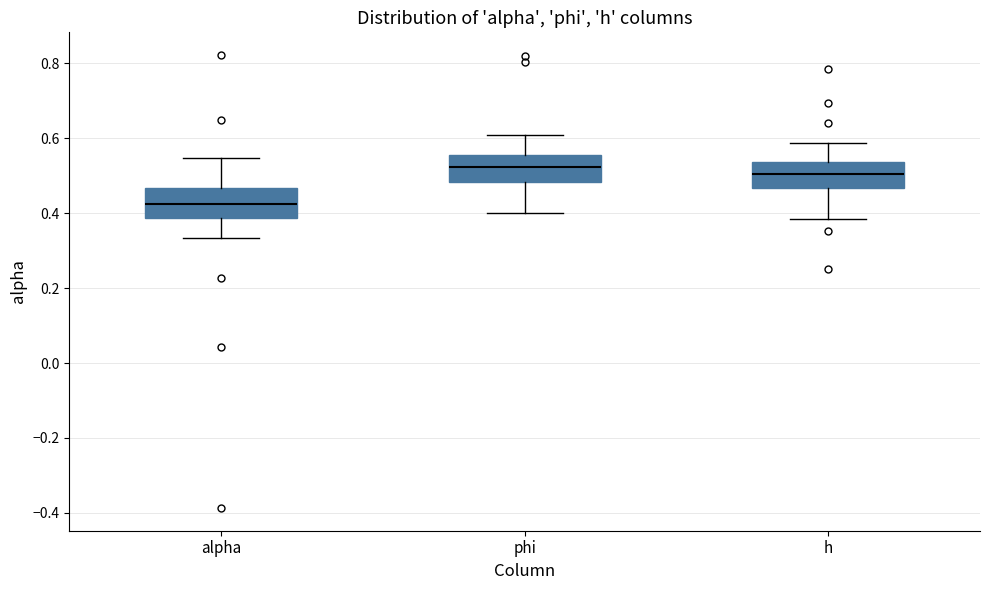

Where does the median line of the box for phi sit on the y-axis? The values are not printed on the chart, so give them approximately, as read against the axis.

0.52